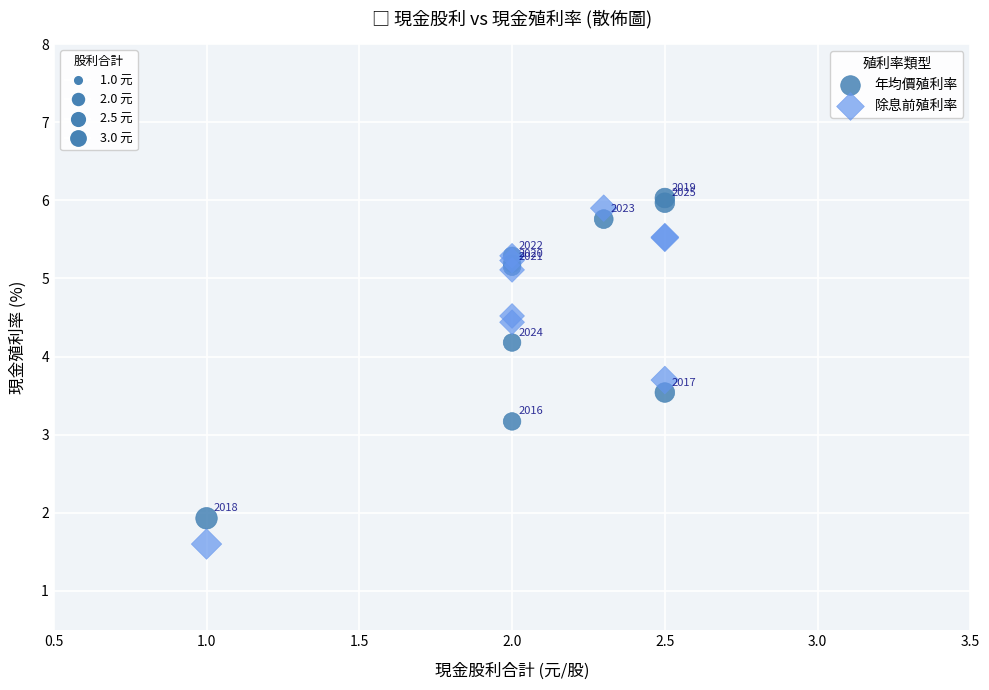

Across all series, what Y value is closest to 3?

3.2